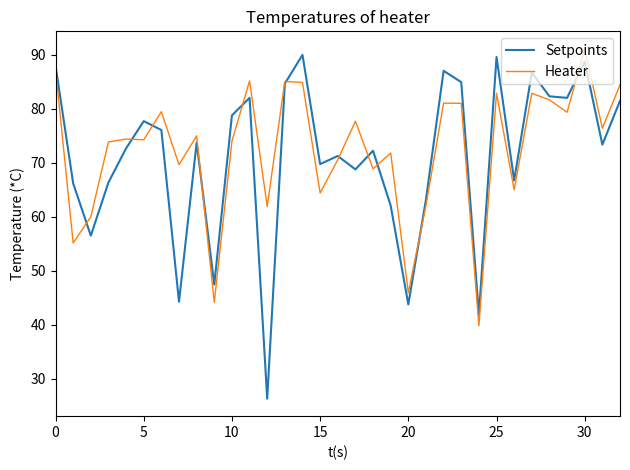

Does the chart have visible grid lines?

No